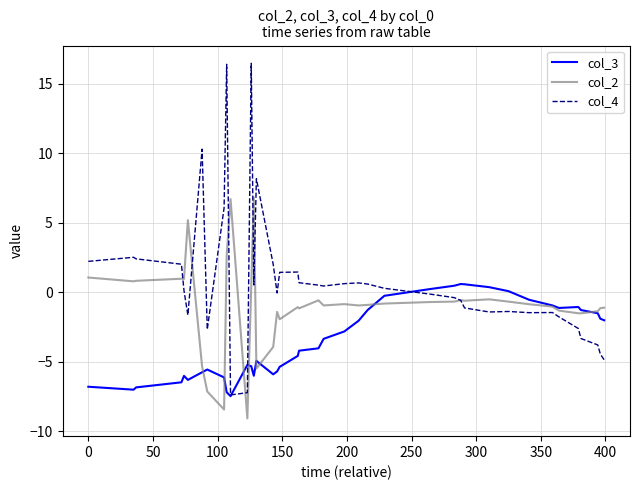

Which series has the widest spread of values?

col_4